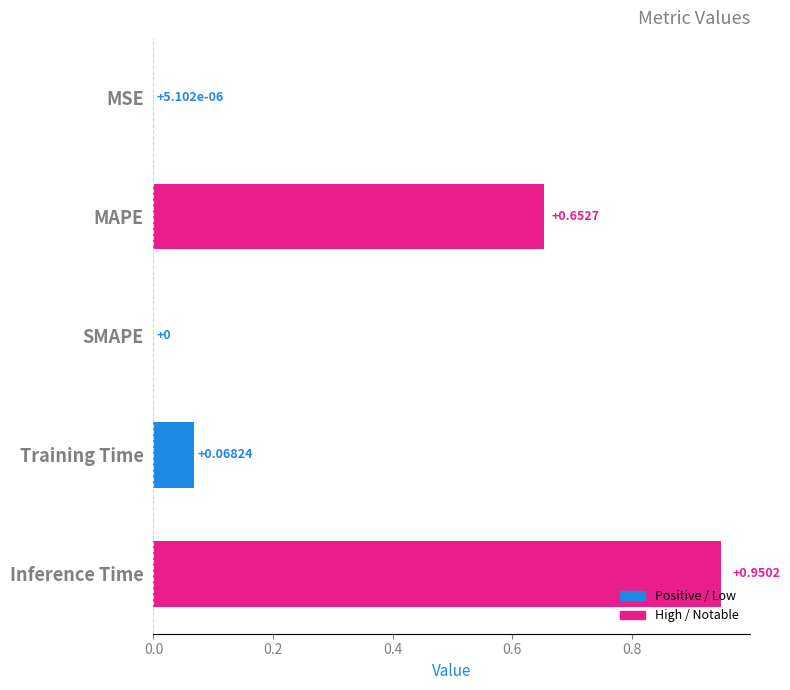

Which category has the highest value across all series?

Inference Time